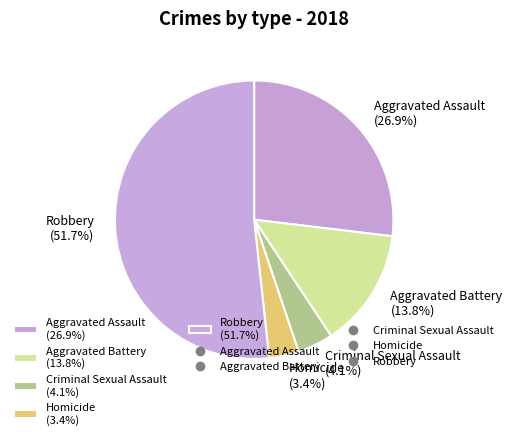

Does Aggravated Assault represent more than half of the total?

No